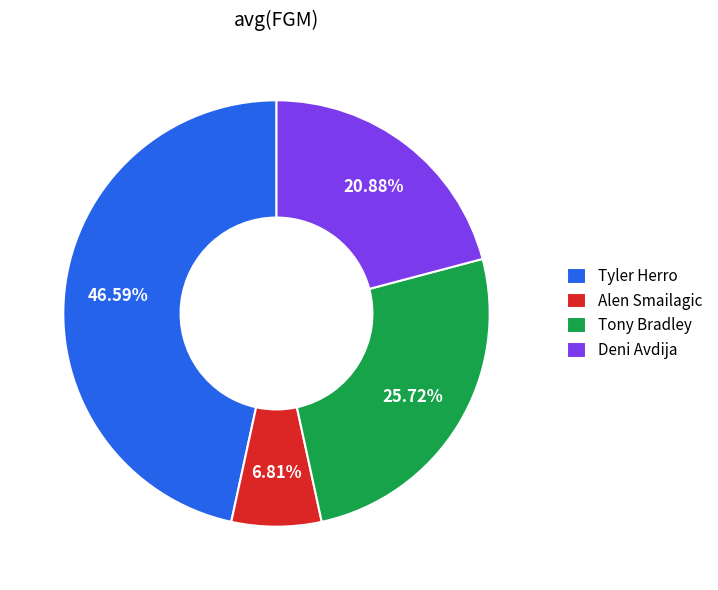

To the nearest percent, what is the average slice percentage?

25%